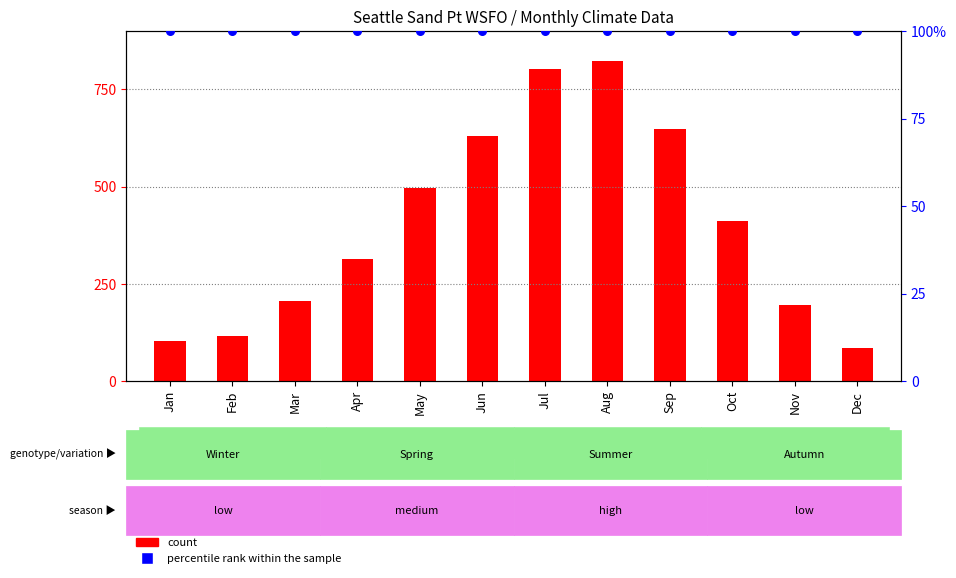

Which series has the largest Y range (max minus min)?

count